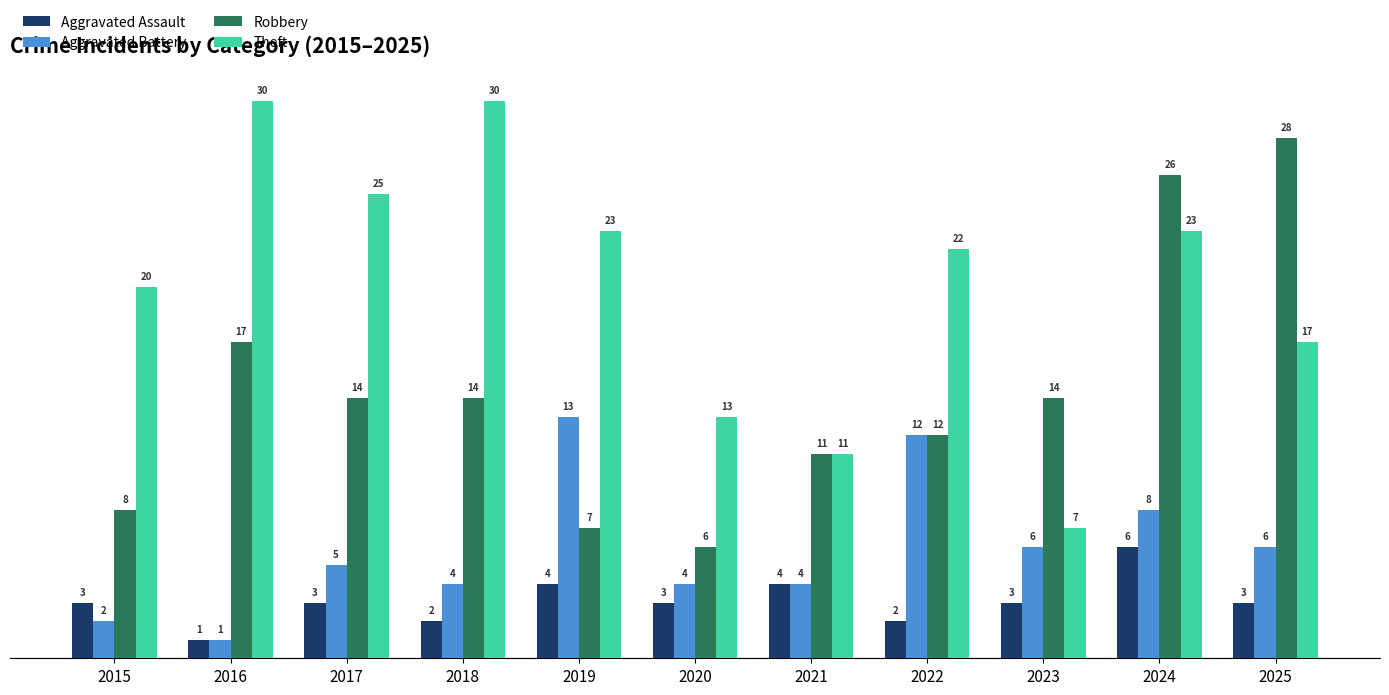

What is the smallest value displayed?

1